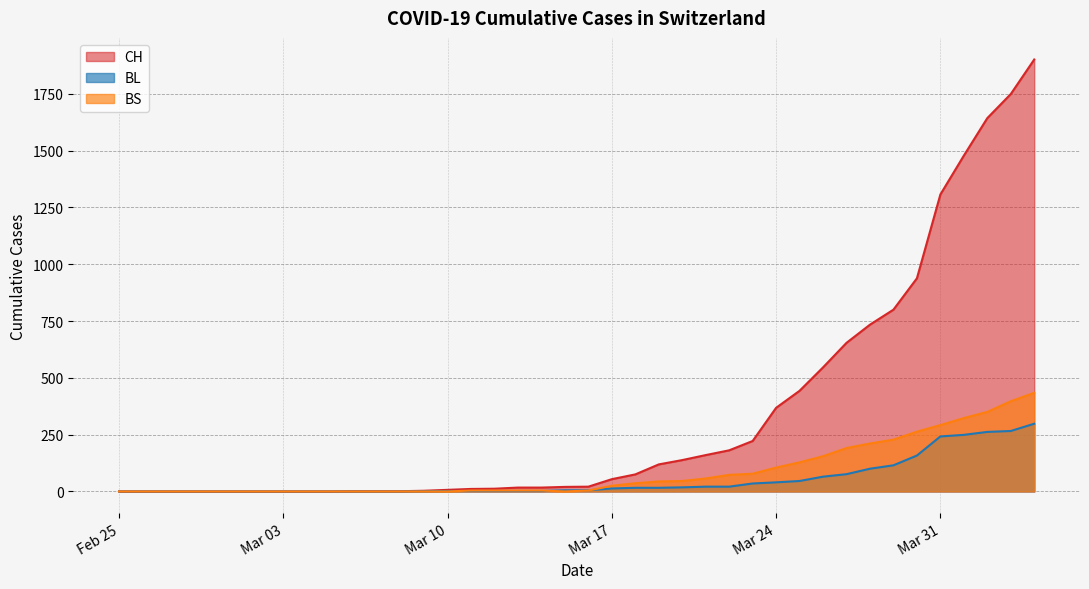

True or false: CH and BL cross at least once.

False